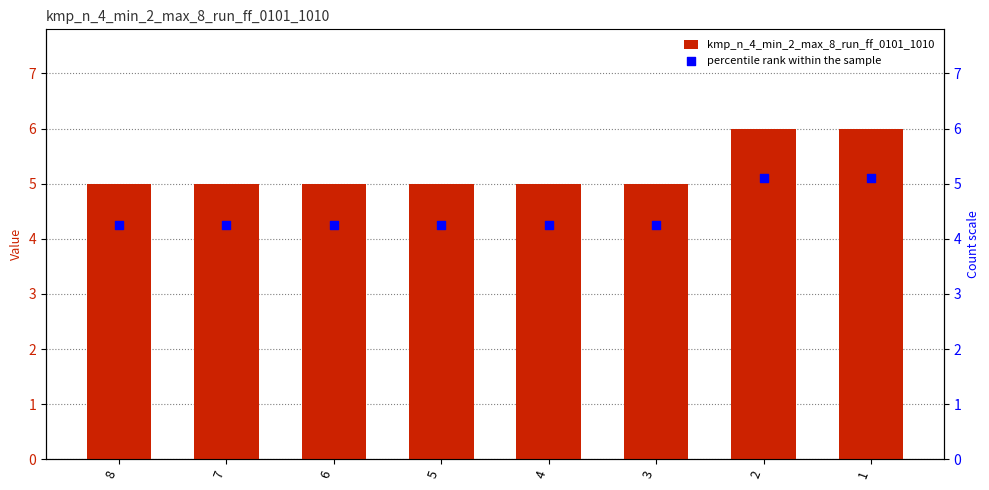

What are all the series names shown in the legend?

kmp_n_4_min_2_max_8_run_ff_0101_1010, percentile rank within the sample